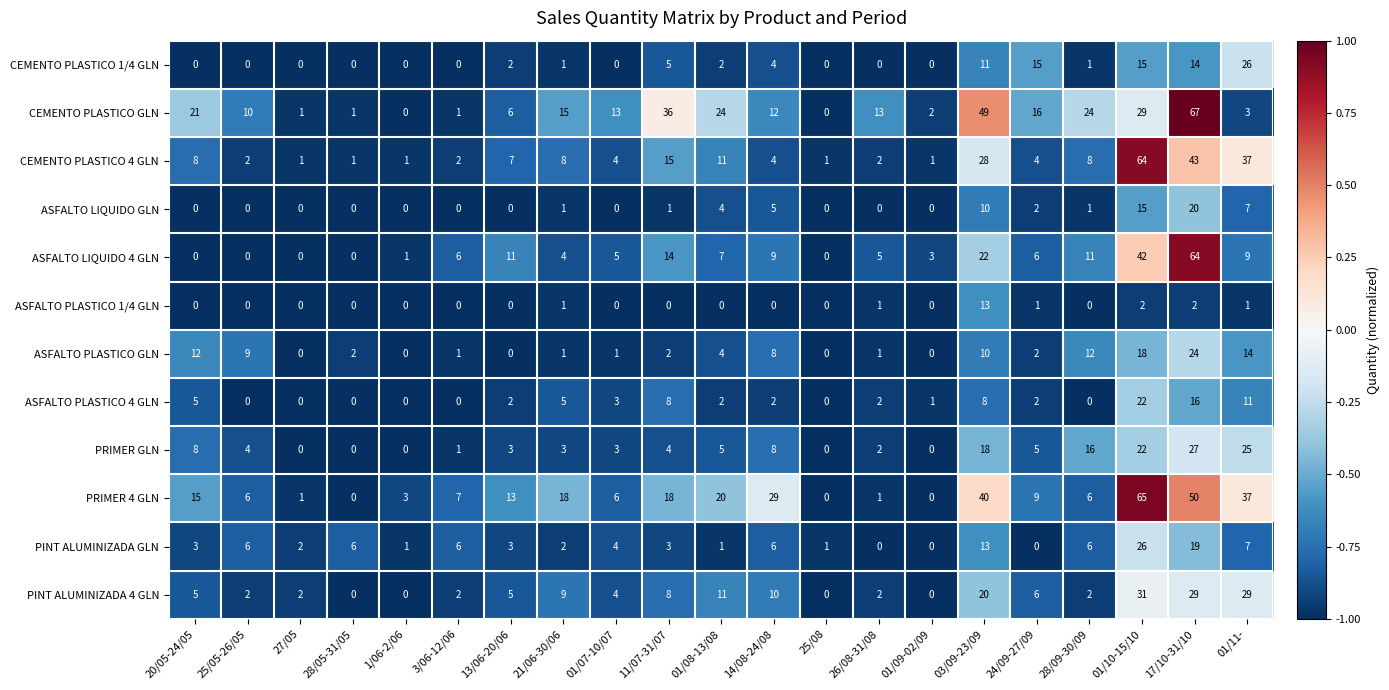

What is the average value of the ASFALTO PLASTICO 4 GLN series?

4